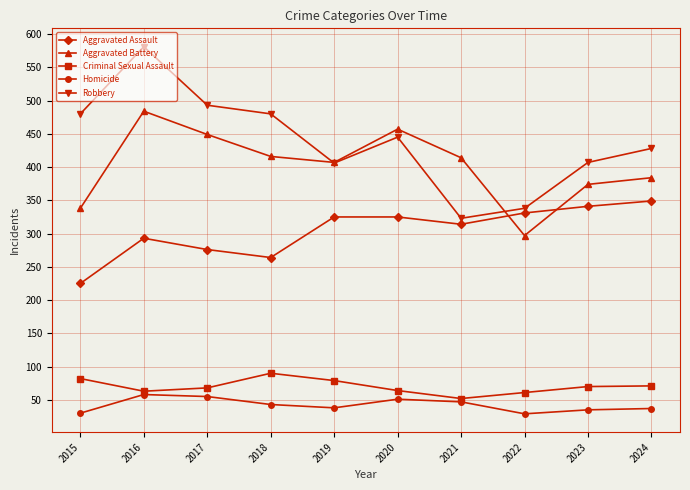

True or false: Homicide and Robbery intersect in this chart.

False